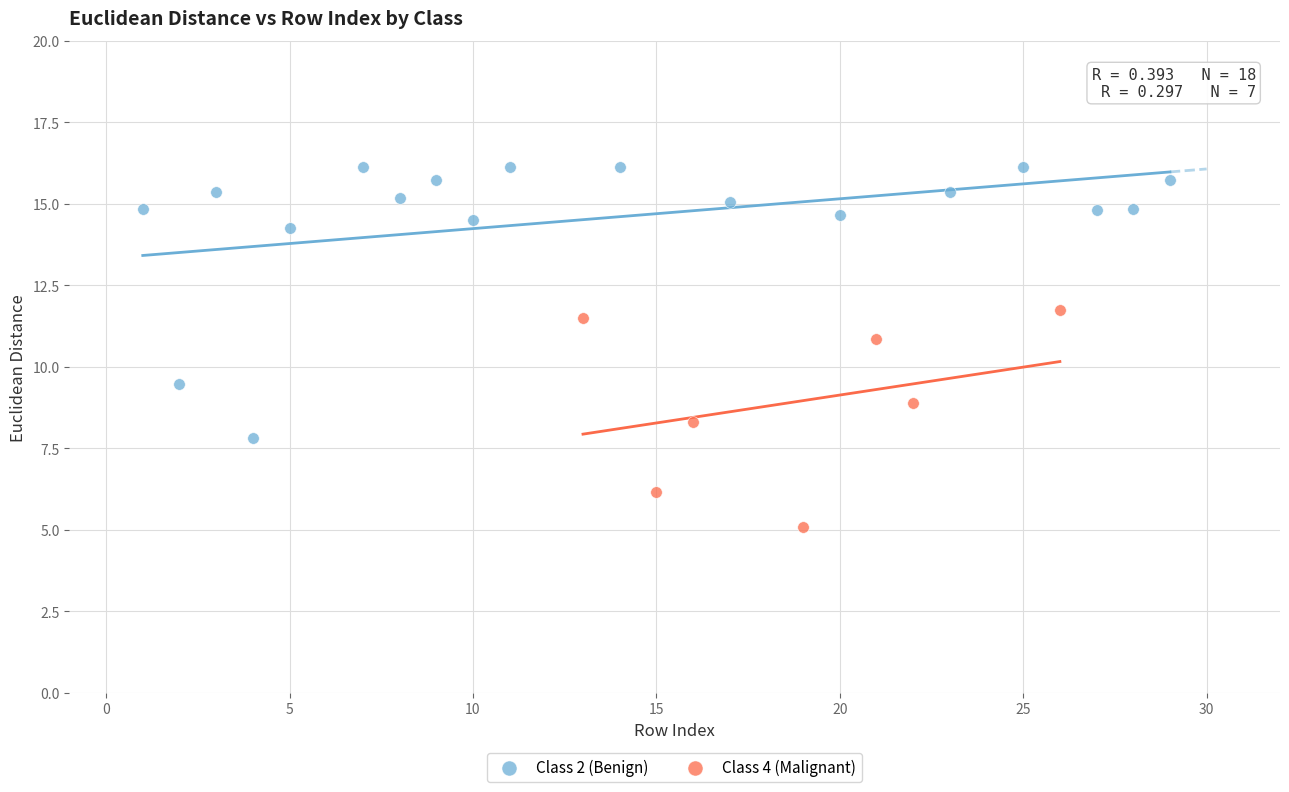

Which series has the largest Y range (max minus min)?

Class 2 (Benign)